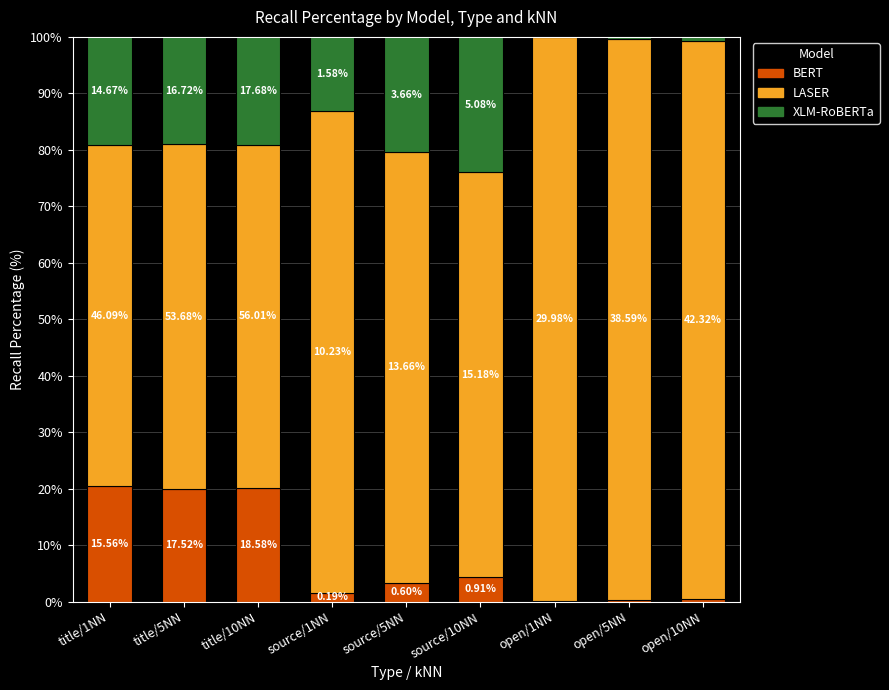

Are the bars grouped side by side (vs. stacked)?

No